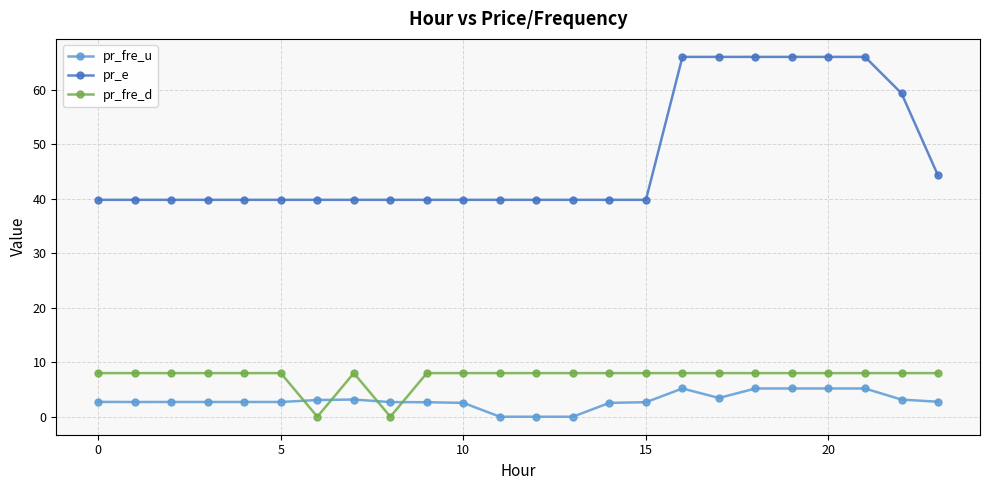

What are all the series names shown in the legend?

pr_fre_u, pr_e, pr_fre_d